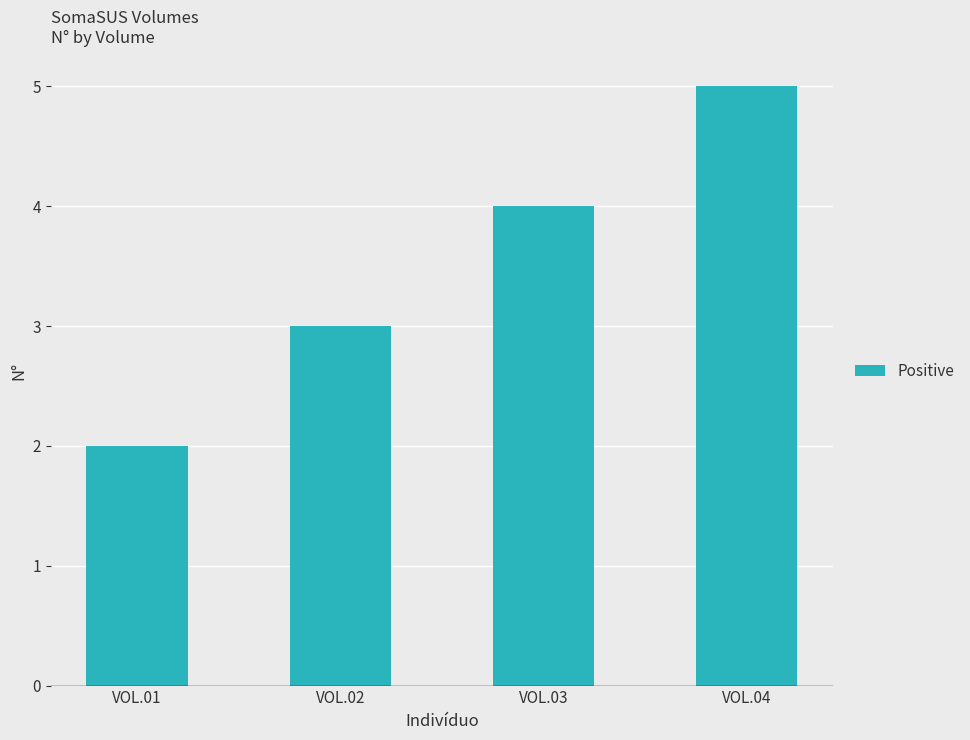

The value at VOL.02 is 3. True or false?

True